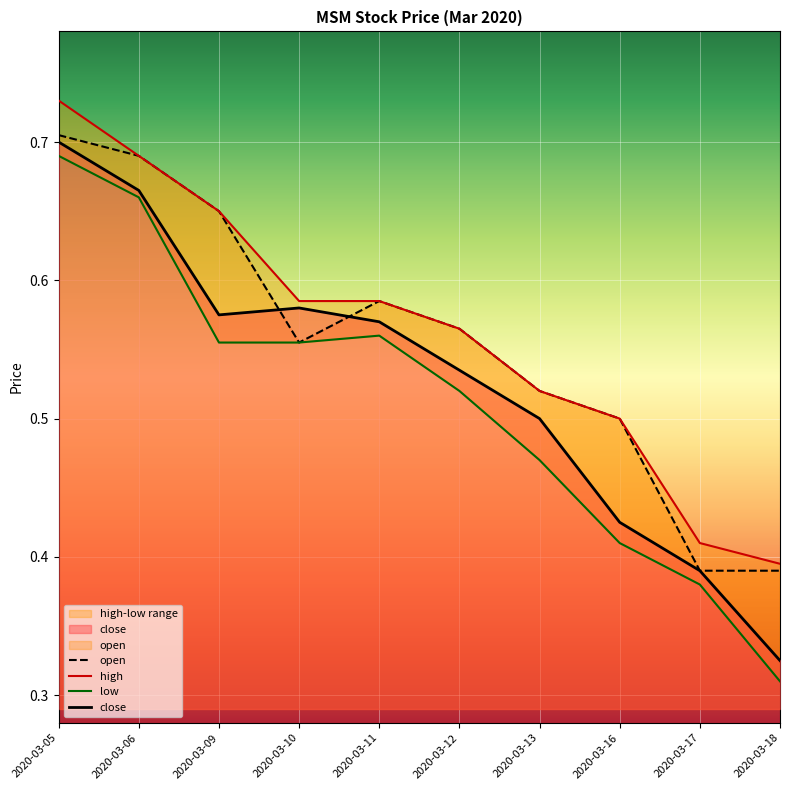

How many close values are between 0 and 1?

10